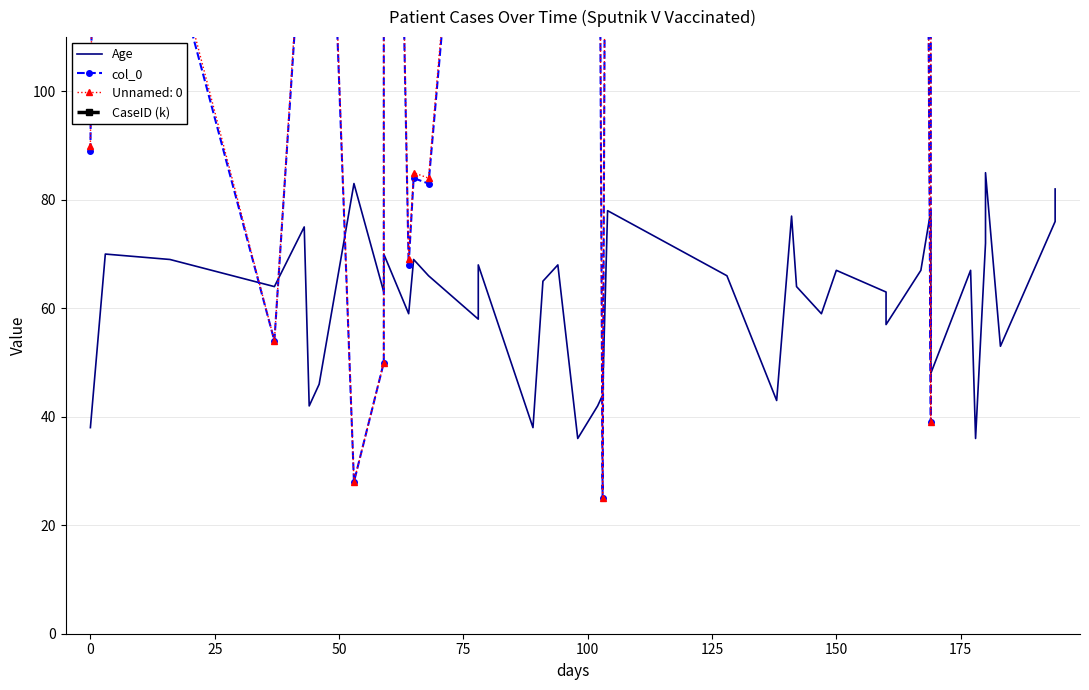

How many distinct data groups are displayed?

3